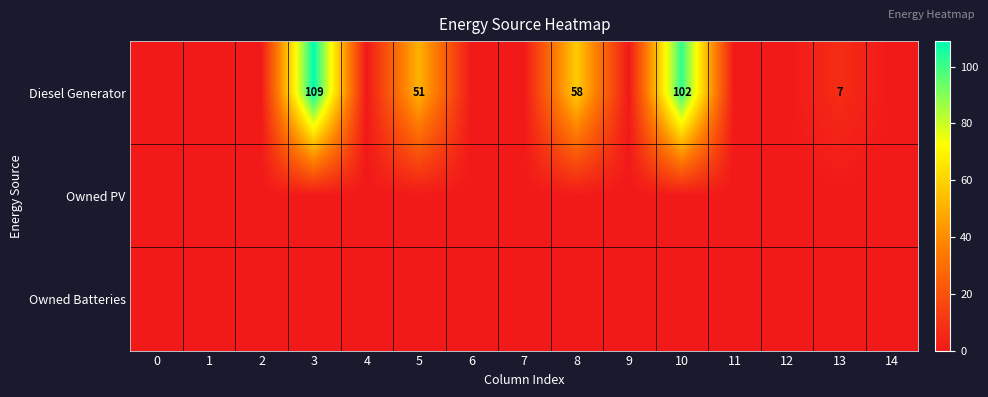

Which has a higher value, 1 or 7?

1